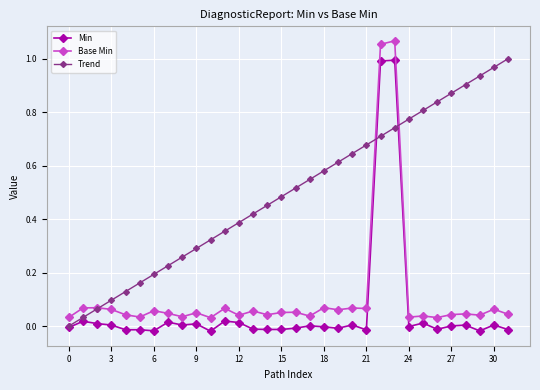

Does the chart have visible grid lines?

Yes